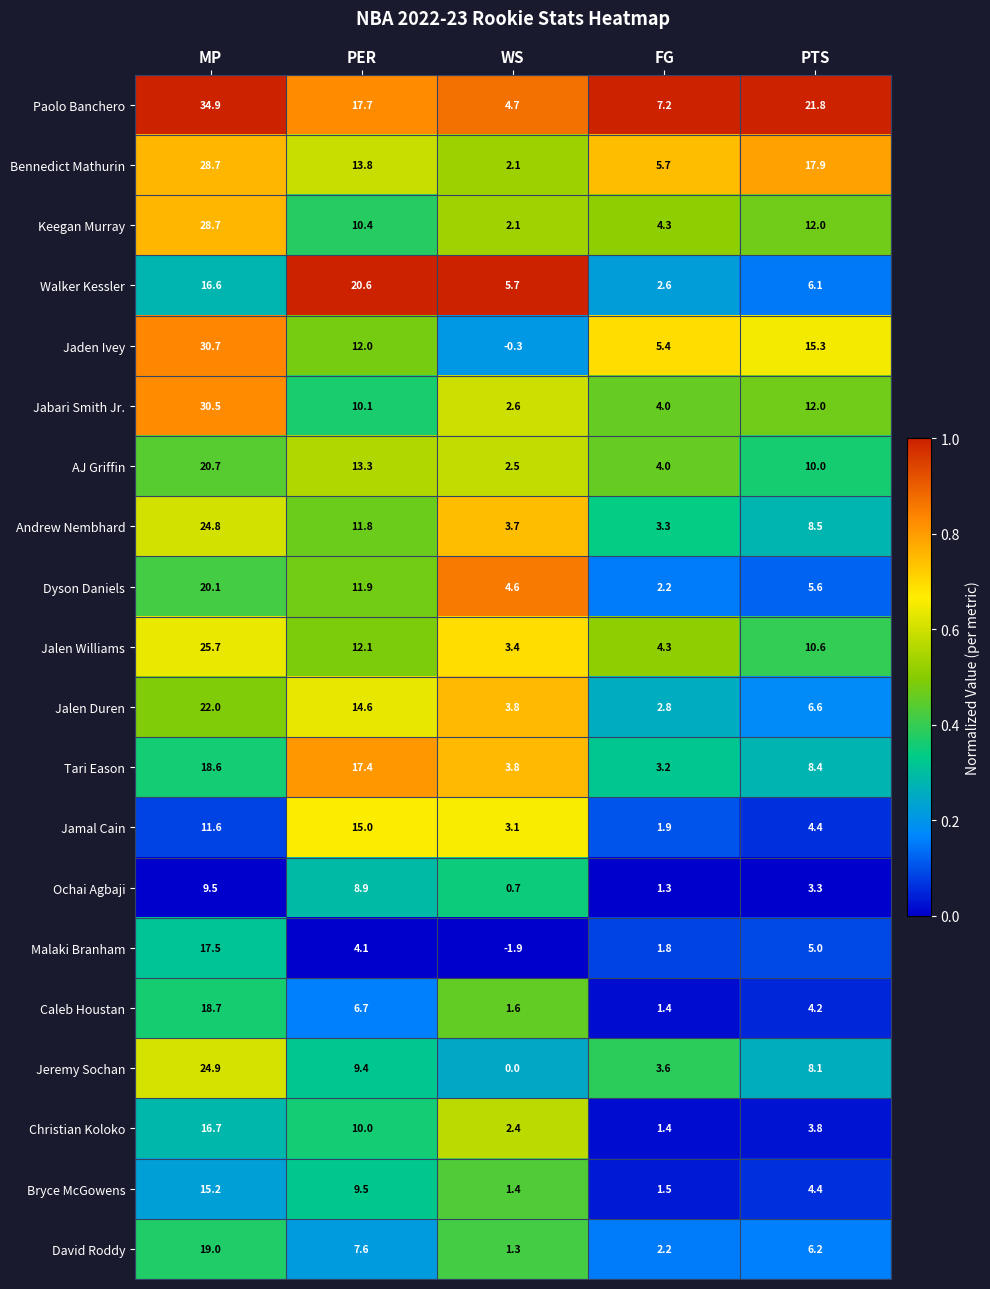

How many values in Malaki Branham are below zero?

1